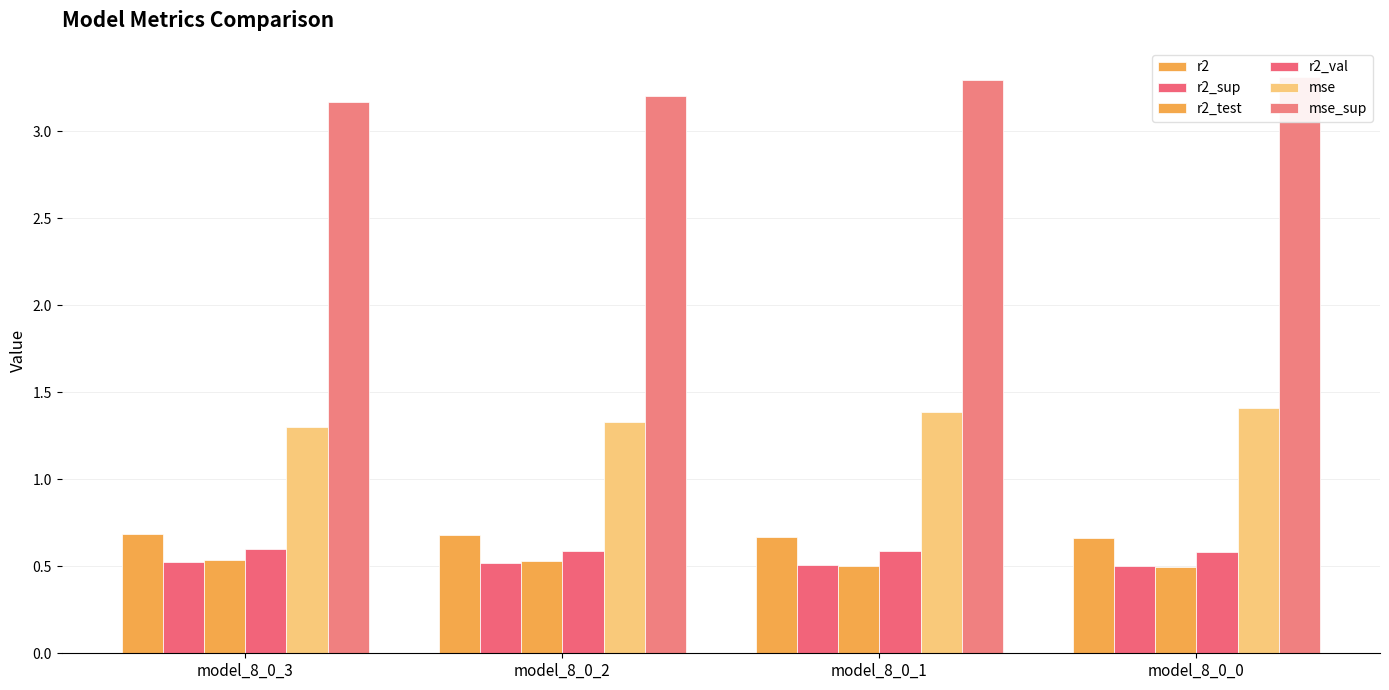

True or false: r2_test has a value of 0.5 at model_8_0_3.

True